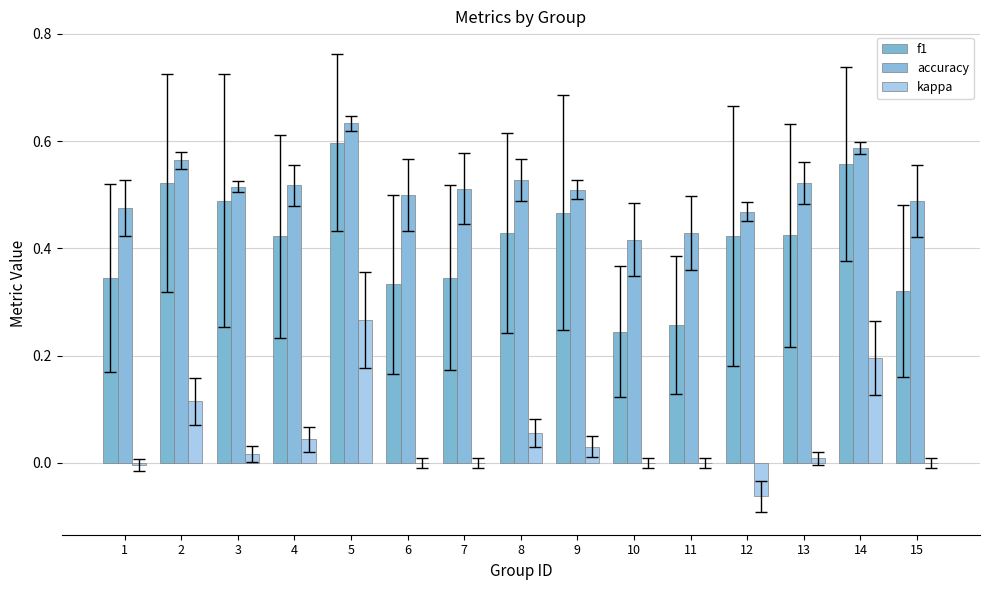

Does the chart contain stacked bars?

No